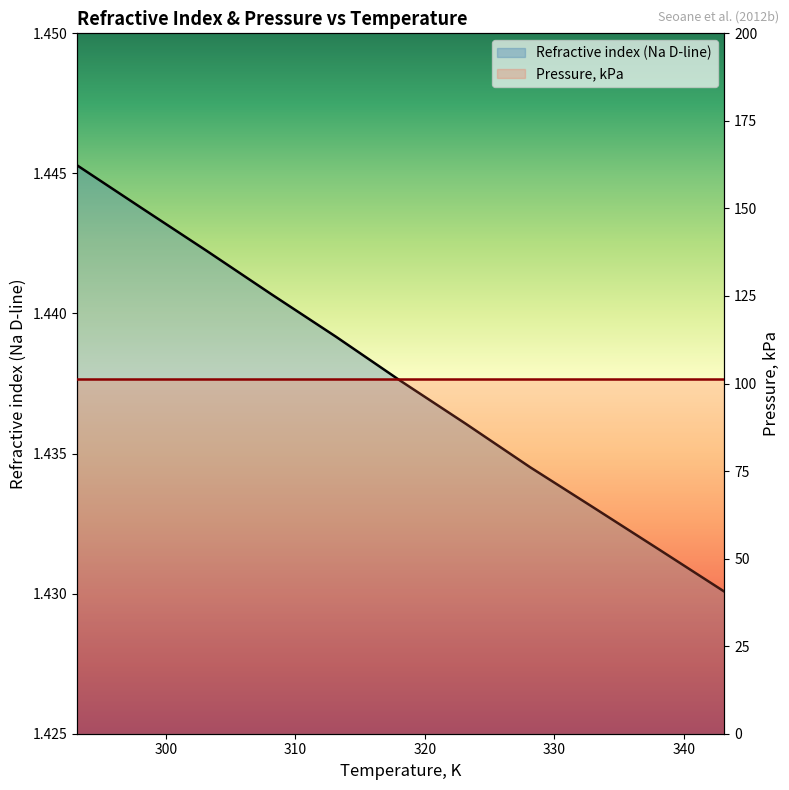

What is the total value across all series at 300?

102.8